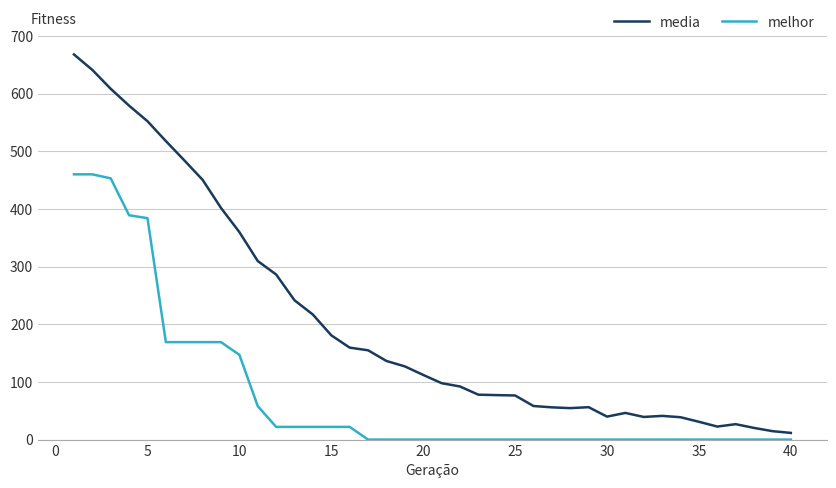

What is the difference between the maximum and minimum values in the media series?

656.3